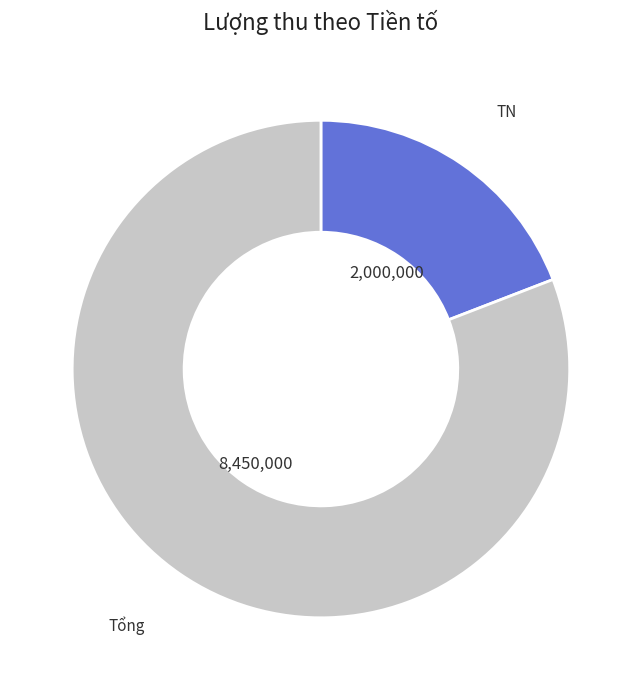

Is there any slice that represents more than half of the pie?

Yes